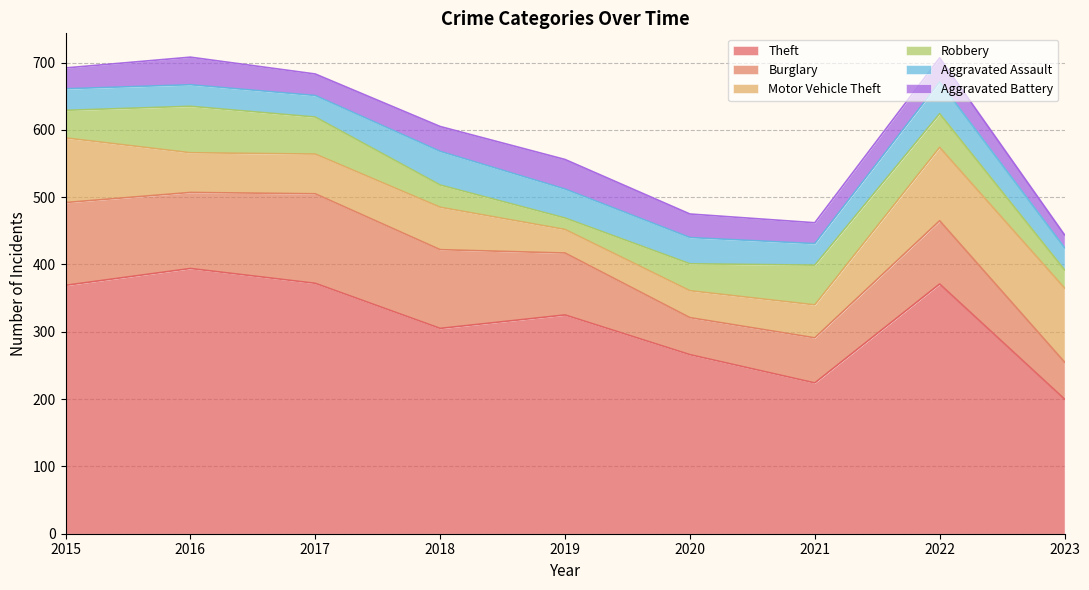

True or false: Burglary has more than 0 interior local peaks.

True